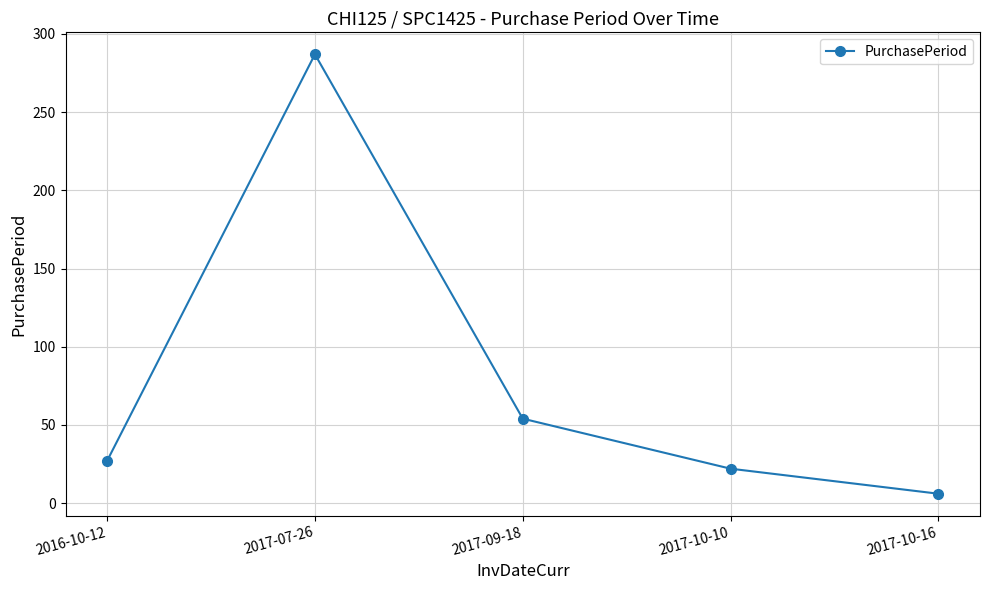

Rank the categories by value from highest to lowest.

2017-07-26, 2017-09-18, 2016-10-12, 2017-10-10, 2017-10-16